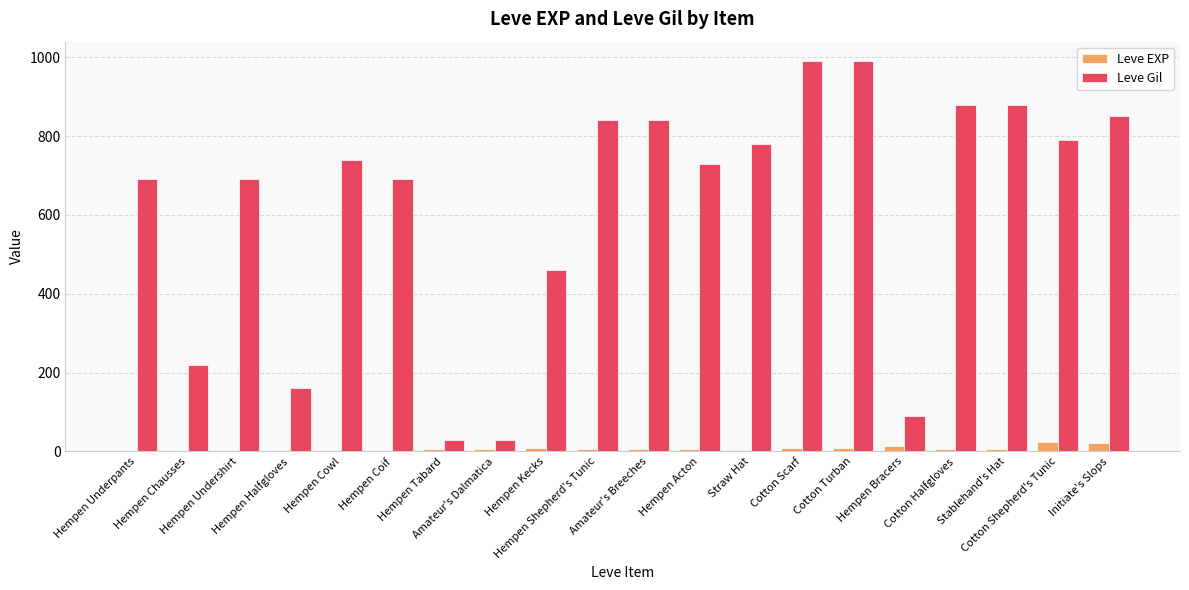

Which series has the largest total across all categories?

Leve Gil